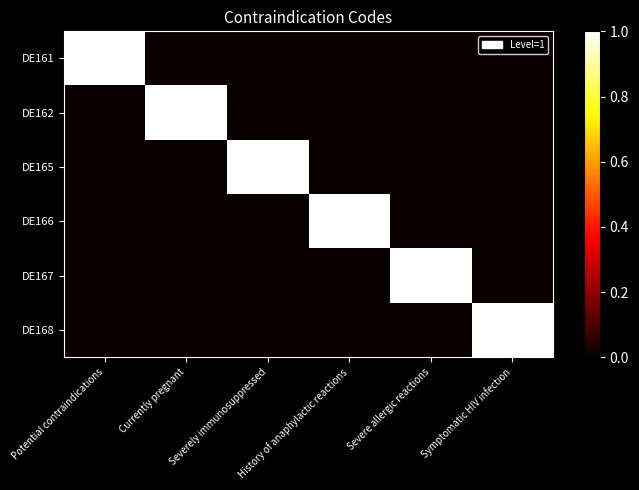

Reading left to right, what are all the values shown in this chart?

DE161: Potential contraindications=1	Currently pregnant=0	Severely immunosuppressed=0	History of anaphylactic reactions=0	Severe allergic reactions=0	Symptomatic HIV infection=0
DE162: Potential contraindications=0	Currently pregnant=1	Severely immunosuppressed=0	History of anaphylactic reactions=0	Severe allergic reactions=0	Symptomatic HIV infection=0
DE165: Potential contraindications=0	Currently pregnant=0	Severely immunosuppressed=1	History of anaphylactic reactions=0	Severe allergic reactions=0	Symptomatic HIV infection=0
DE166: Potential contraindications=0	Currently pregnant=0	Severely immunosuppressed=0	History of anaphylactic reactions=1	Severe allergic reactions=0	Symptomatic HIV infection=0
DE167: Potential contraindications=0	Currently pregnant=0	Severely immunosuppressed=0	History of anaphylactic reactions=0	Severe allergic reactions=1	Symptomatic HIV infection=0
DE168: Potential contraindications=0	Currently pregnant=0	Severely immunosuppressed=0	History of anaphylactic reactions=0	Severe allergic reactions=0	Symptomatic HIV infection=1